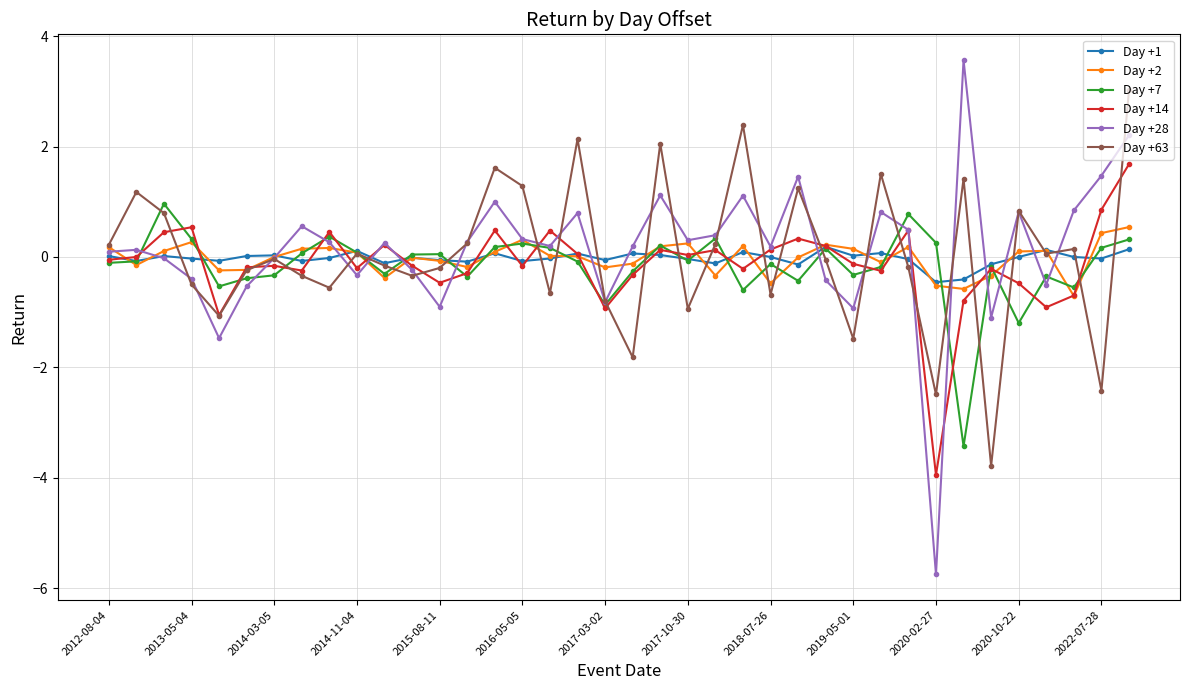

Which series has the largest range (max minus min)?

Day +28